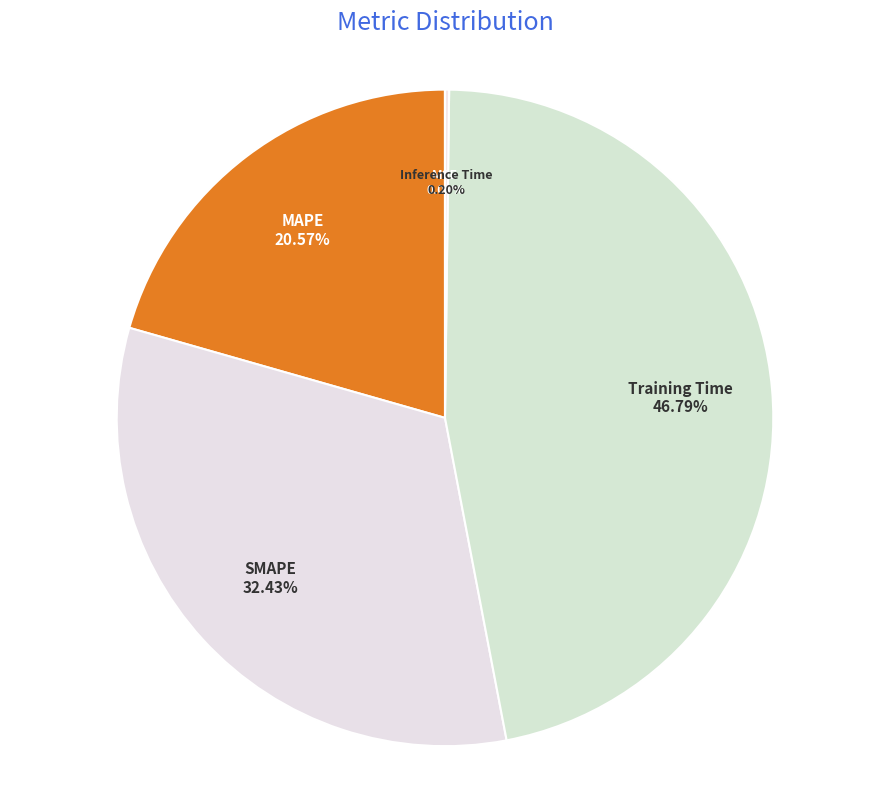

Between SMAPE and Training Time, which is larger?

Training Time